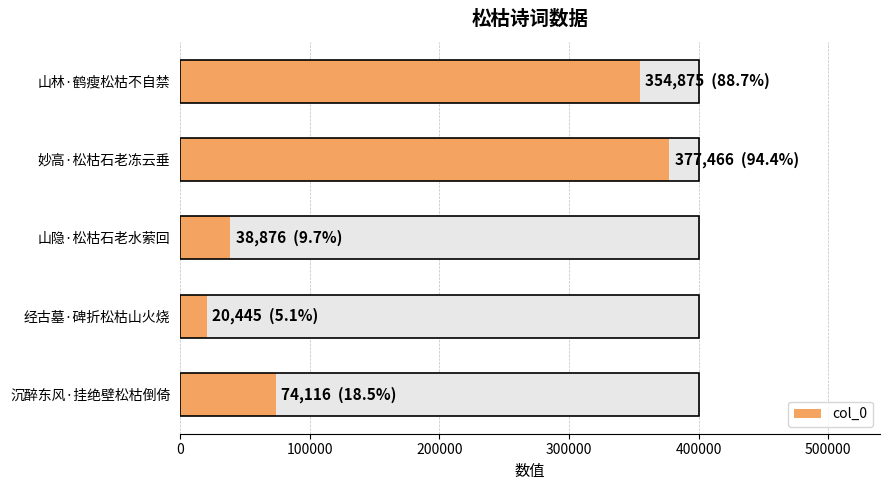

What is the difference between the maximum and second lowest values?

338590